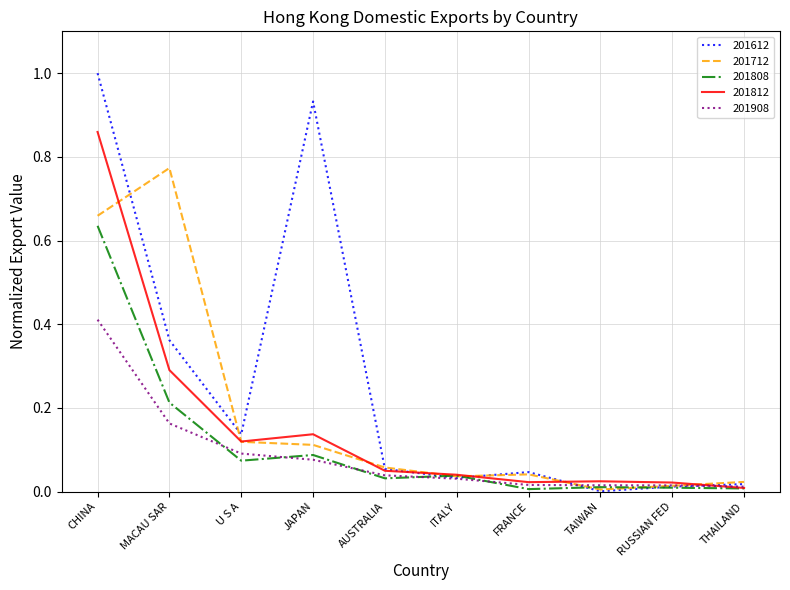

Which series has the largest range (max minus min)?

201612